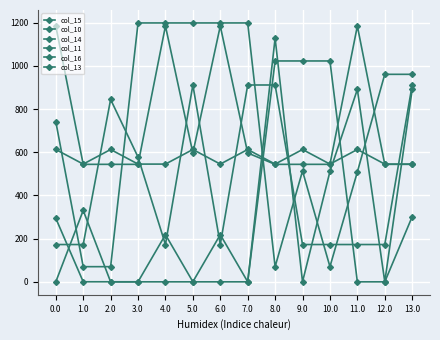

How many lines are shown in the chart?

6